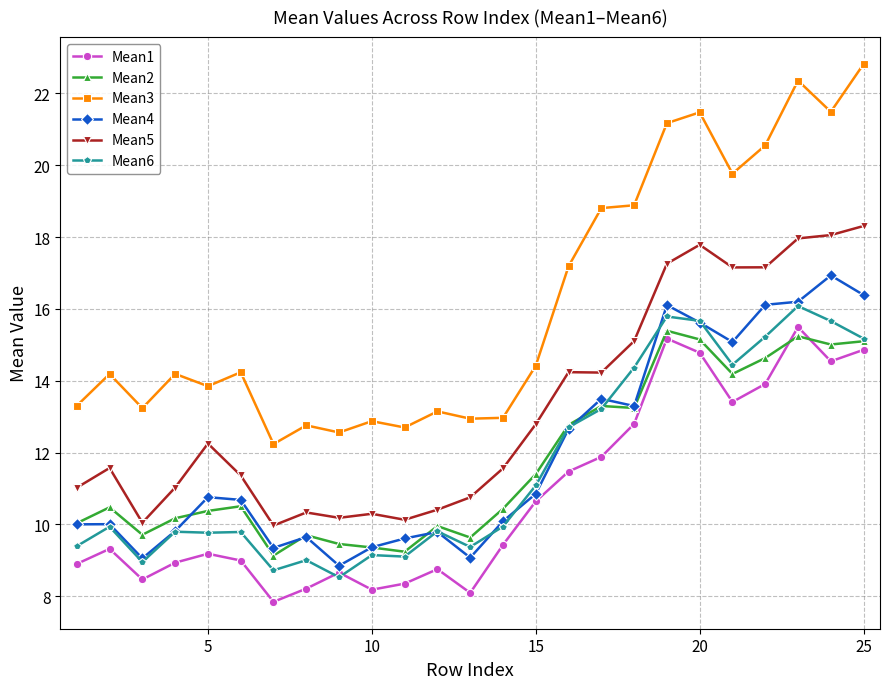

True or false: Mean3 has more than 0 interior local peaks.

True